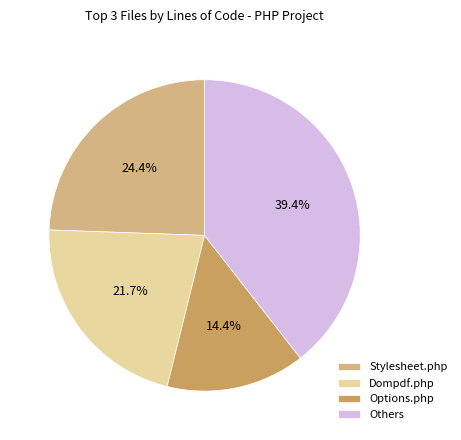

What is the total percentage of Others and Options.php?

53.9%